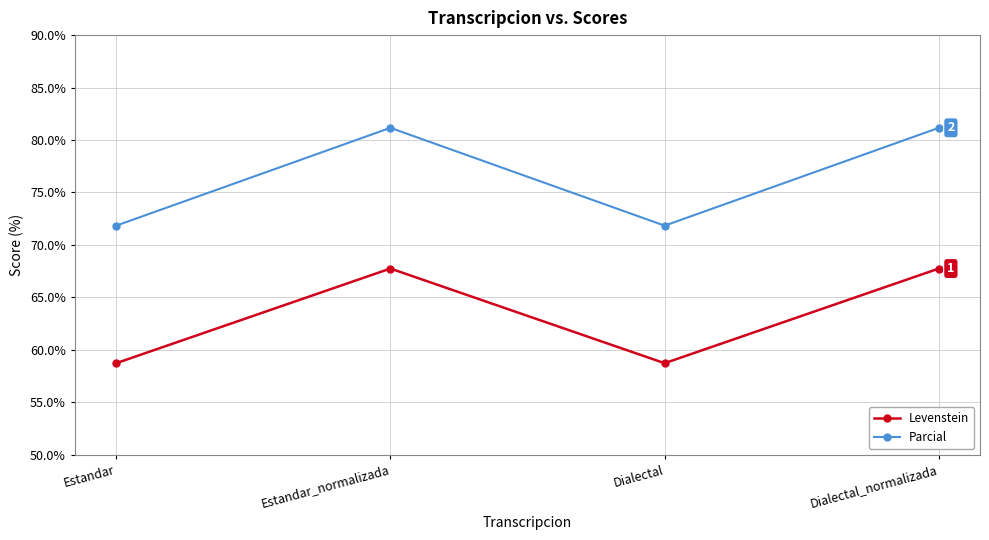

True or false: Levenstein has a value of 23.3 at Estandar.

False